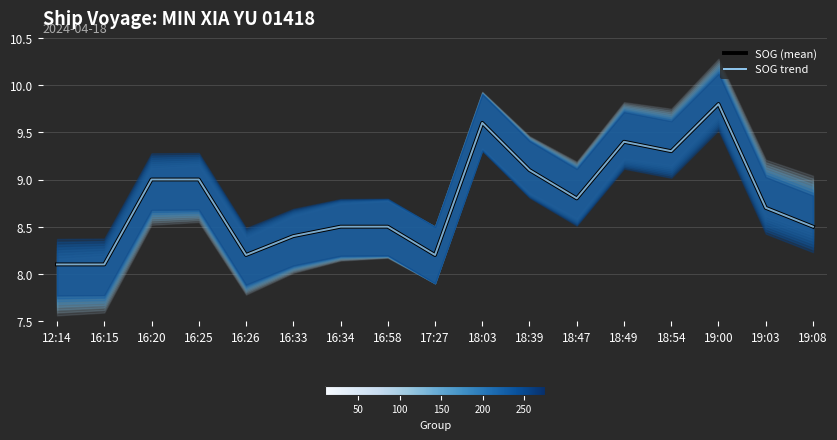

Reading left to right, list all the values displayed in this chart.

SOG (mean): 8.1	8.1	9.0	9.0	8.2	8.4	8.5	8.5	8.2	9.6	9.1	8.8	9.4	9.3	9.8	8.7	8.5
SOG trend: 8.1	8.1	9.0	9.0	8.2	8.4	8.5	8.5	8.2	9.6	9.1	8.8	9.4	9.3	9.8	8.7	8.5